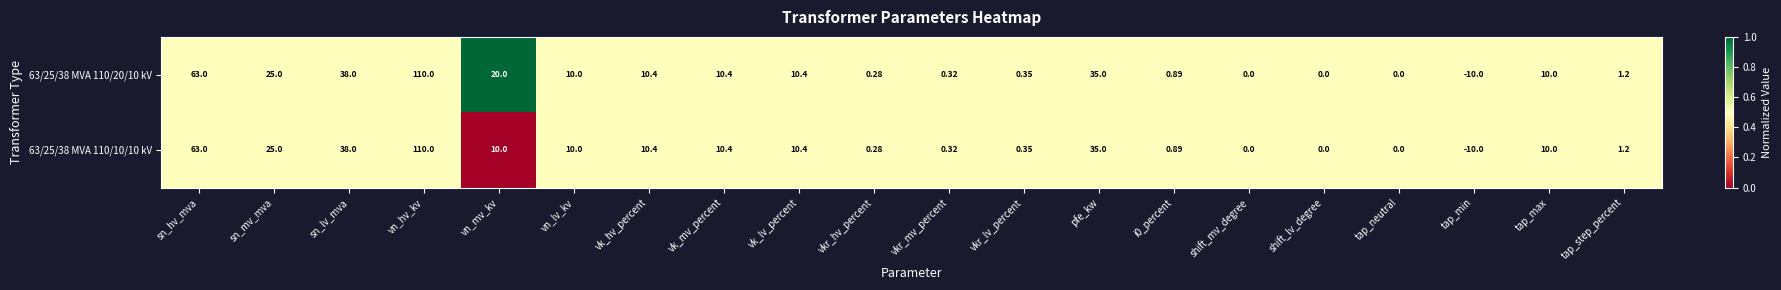

At which category is the sum across all series the highest?

vn_hv_kv